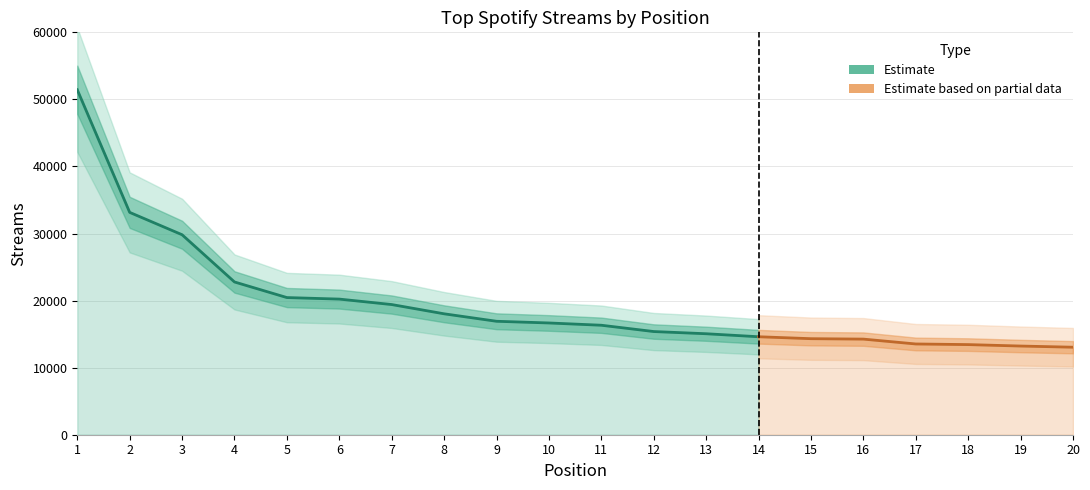

The chart shows a value of 13532 at 17. True or false?

True